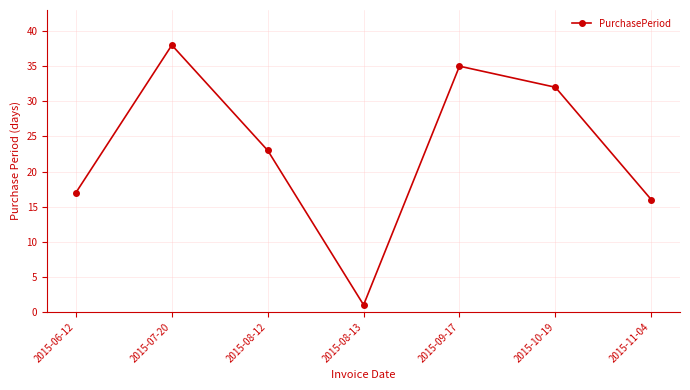

Rank the categories by value from lowest to highest.

2015-08-13, 2015-11-04, 2015-06-12, 2015-08-12, 2015-10-19, 2015-09-17, 2015-07-20